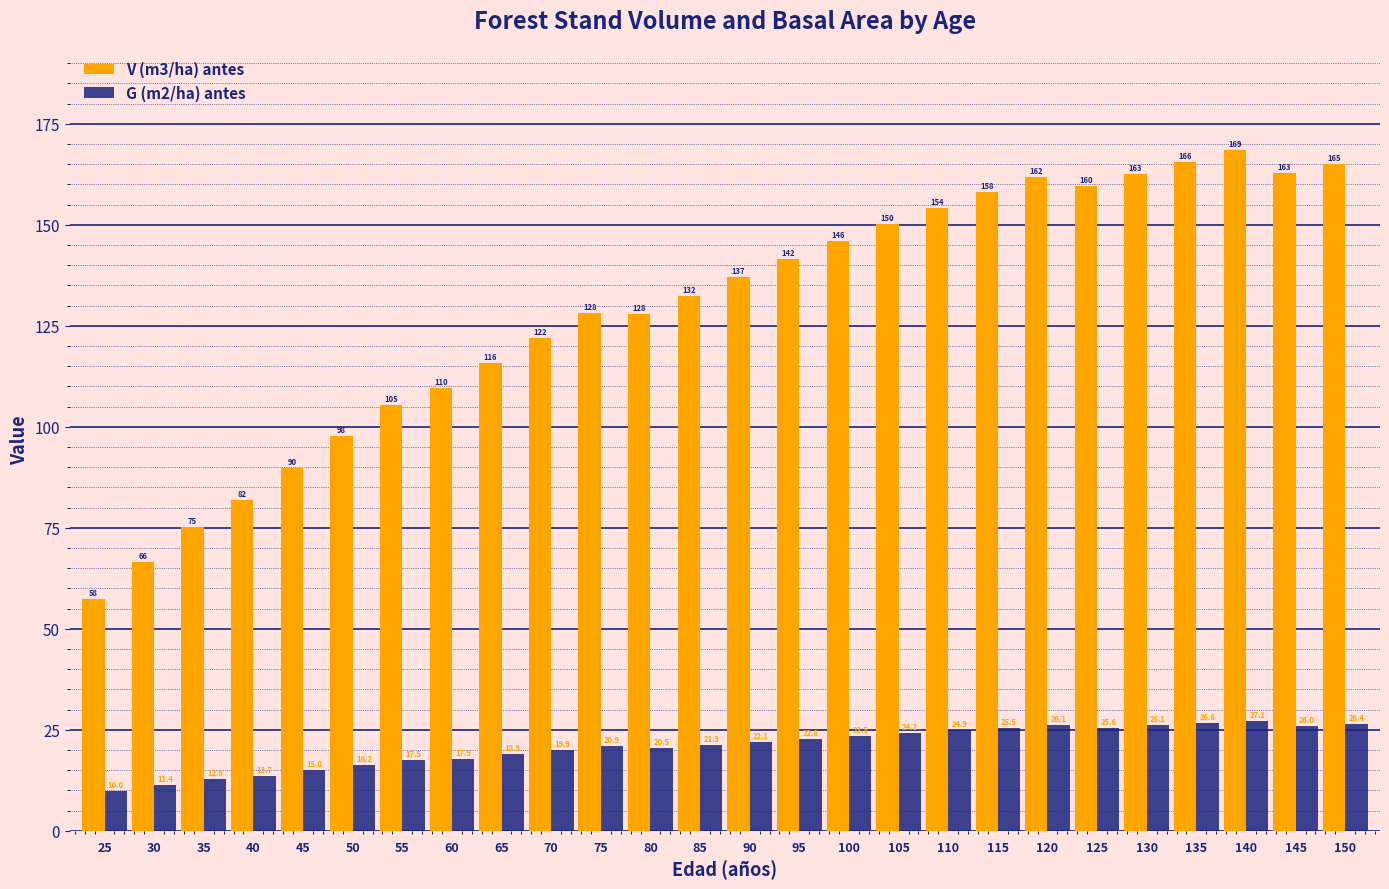

What is the average value of the V (m3/ha) antes series?

128.6